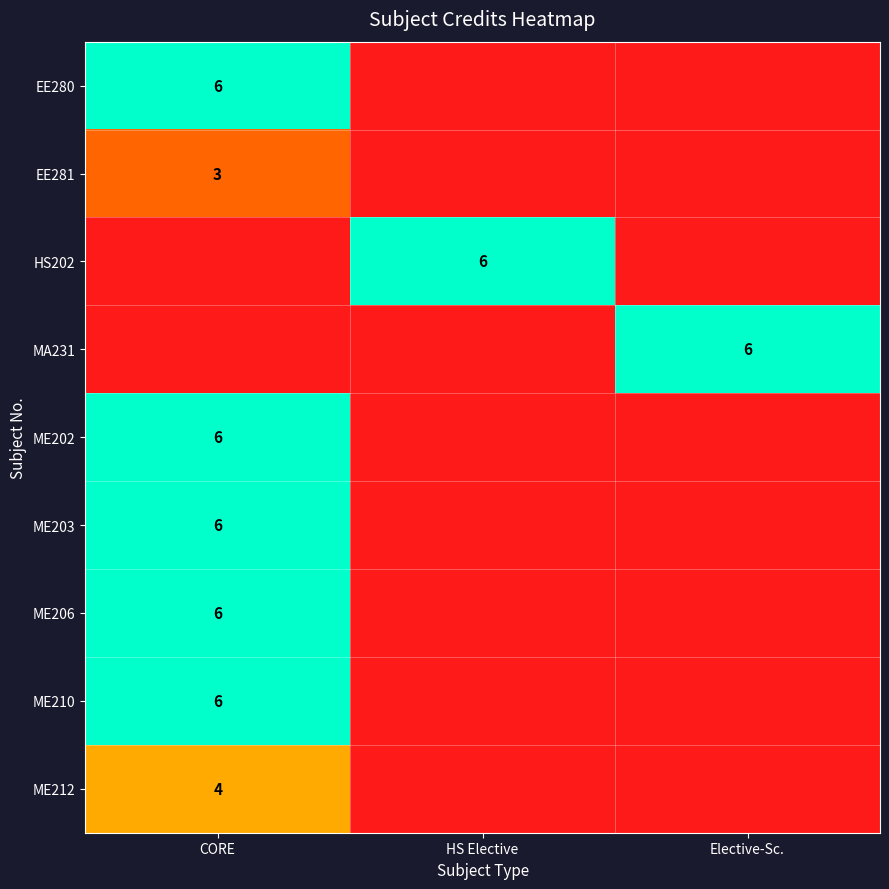

The value of ME206 at CORE is 9. True or false?

False